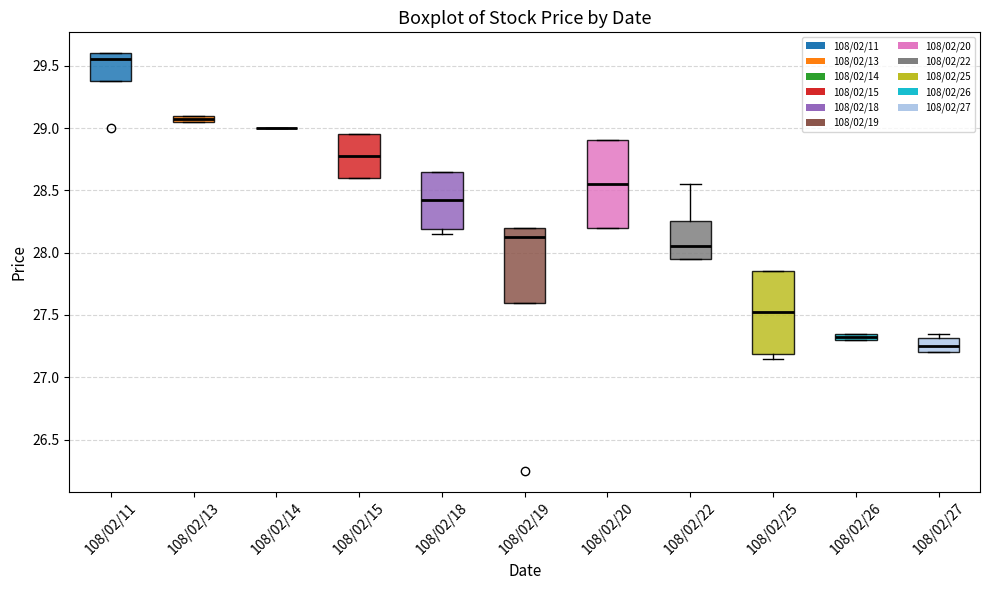

Where is the upper edge of the box for 108/02/27 on the y-axis? The values are not printed on the chart, so give them approximately, as read against the axis.

27.30